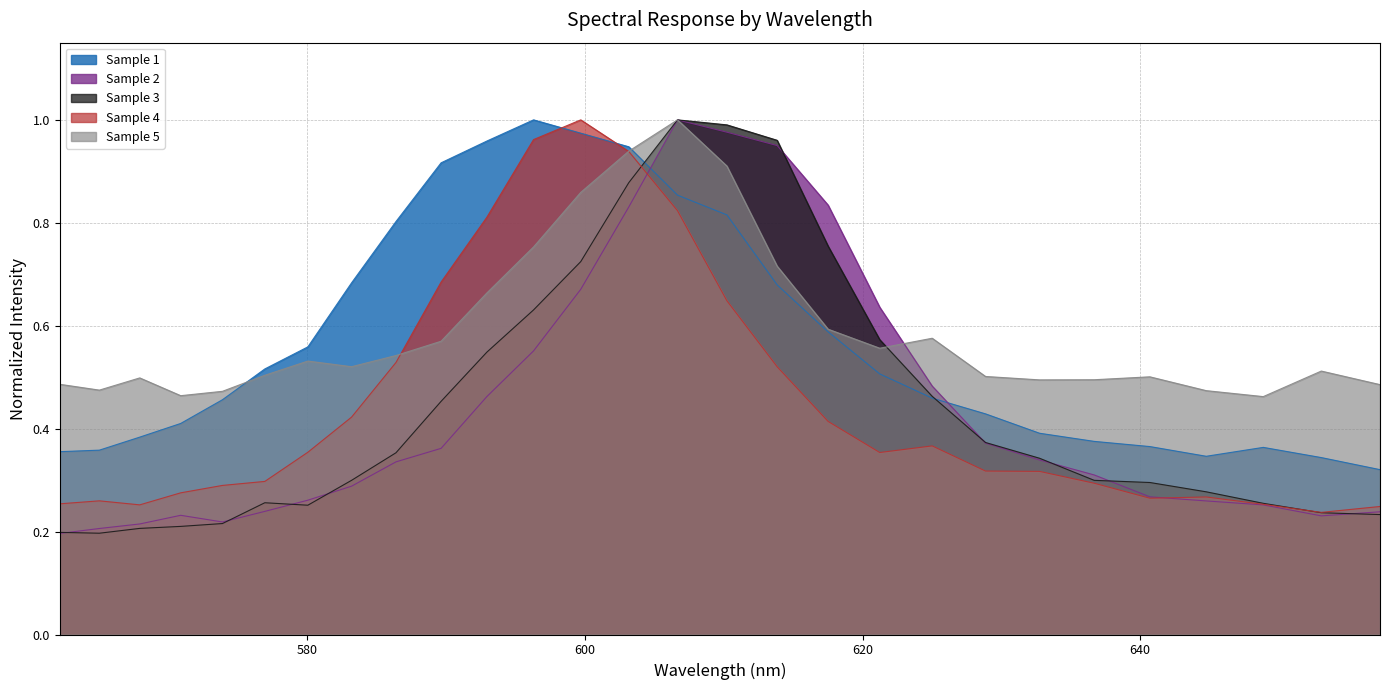

What is the value of the Sample 5 point at the 11th from the left?

0.7